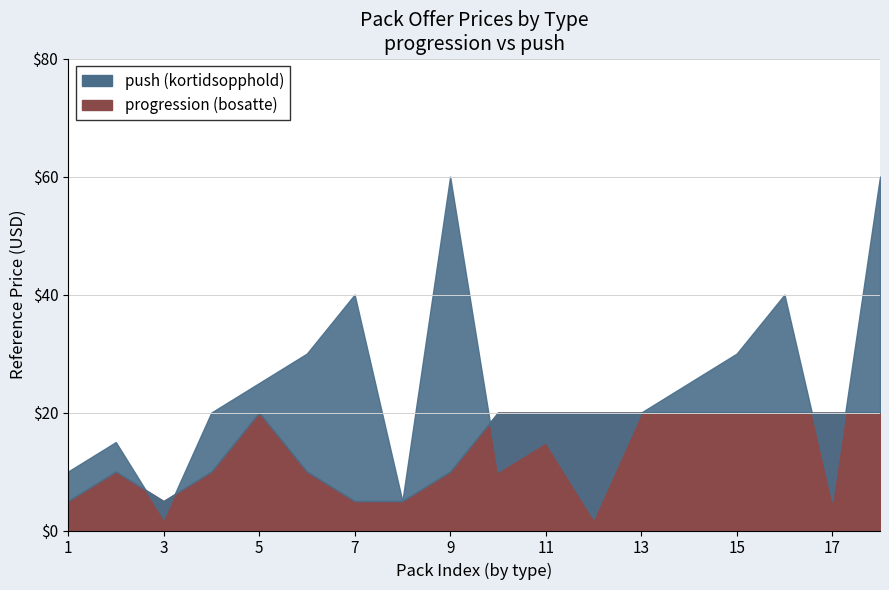

The value of refPrice_high at rotational is 60.0. True or false?

True